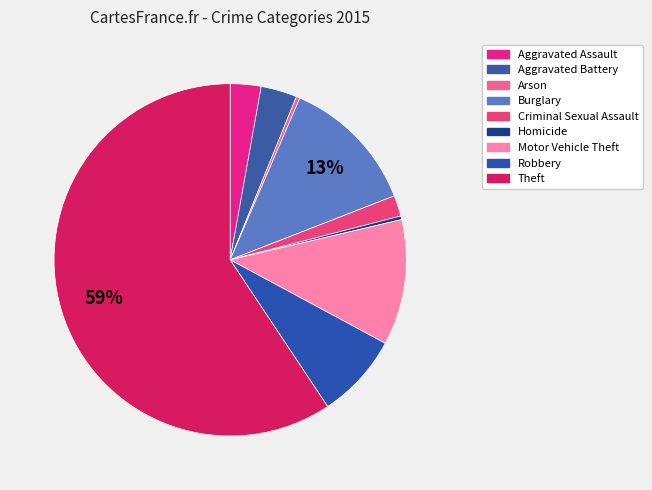

Count the number of slices in the pie.

9